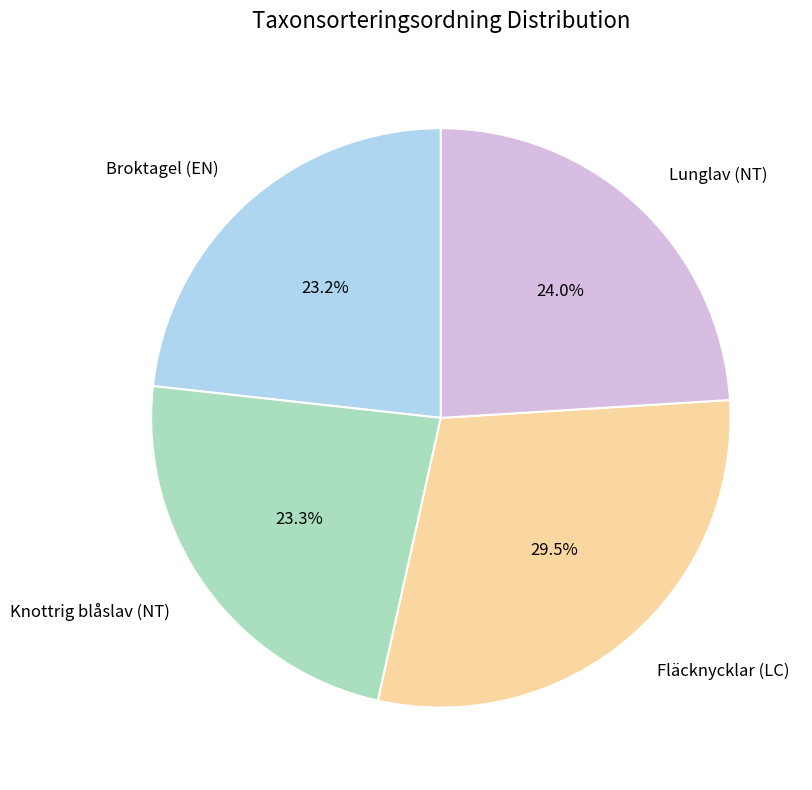

Is there any slice that represents more than half of the pie?

No